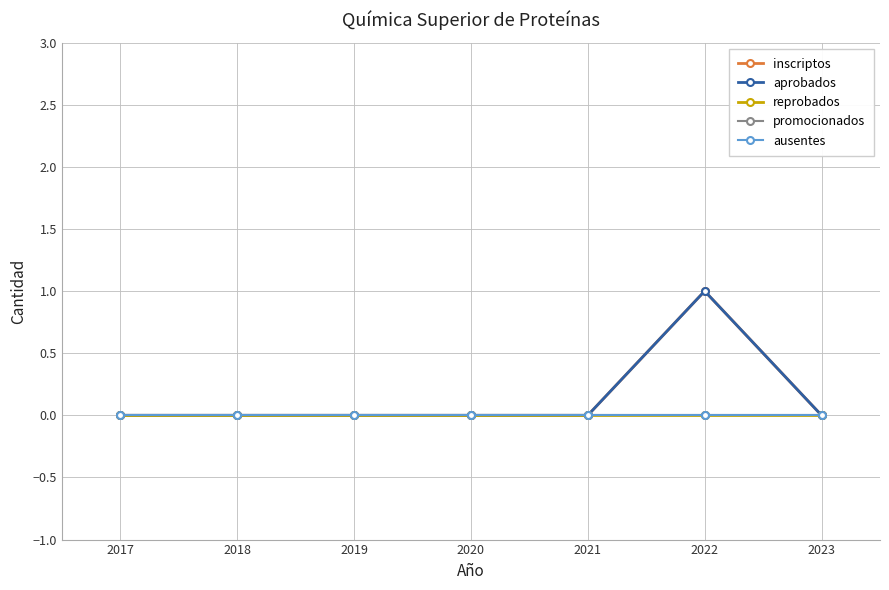

How many lines are shown in the chart?

5